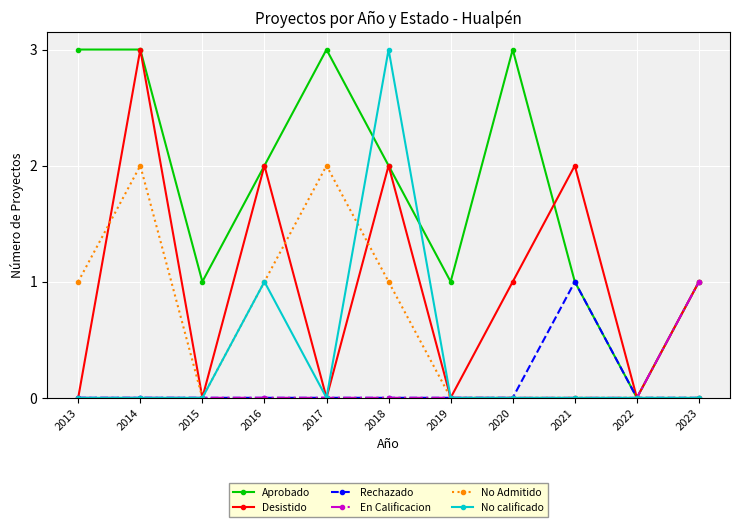

What is the approximate value of No calificado at 2018?

3